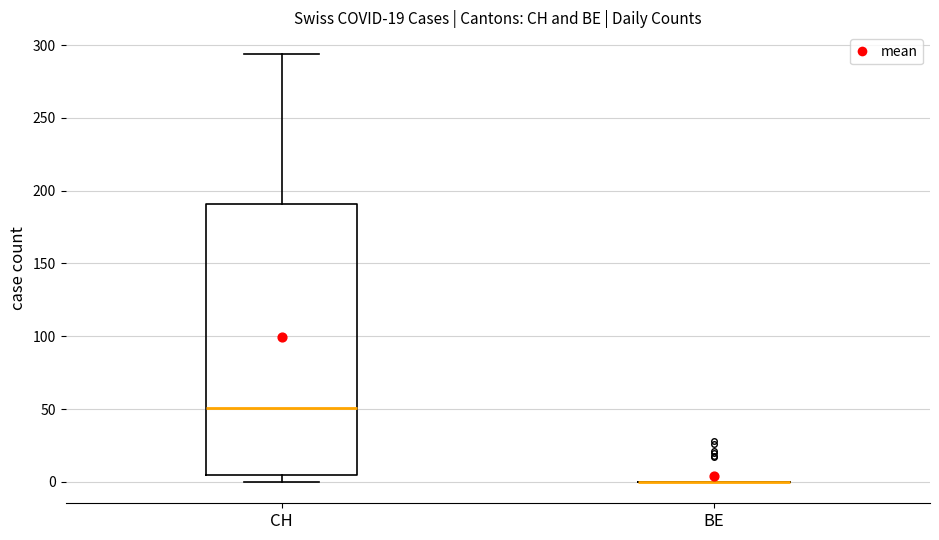

Which box is the tallest, from its lower edge to its upper edge?

CH